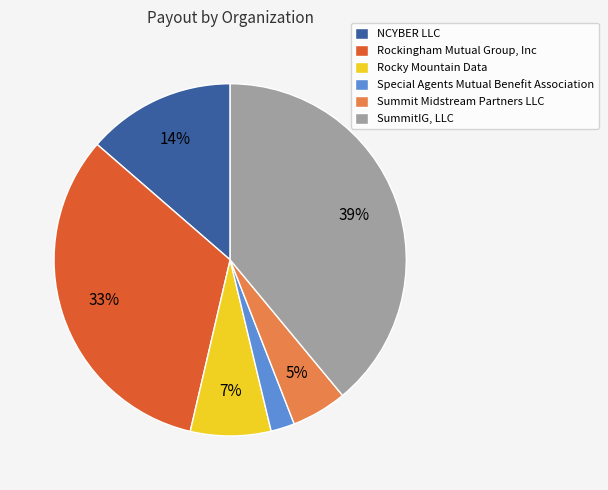

Which has a higher value, Rocky Mountain Data or Rockingham Mutual Group, Inc?

Rockingham Mutual Group, Inc